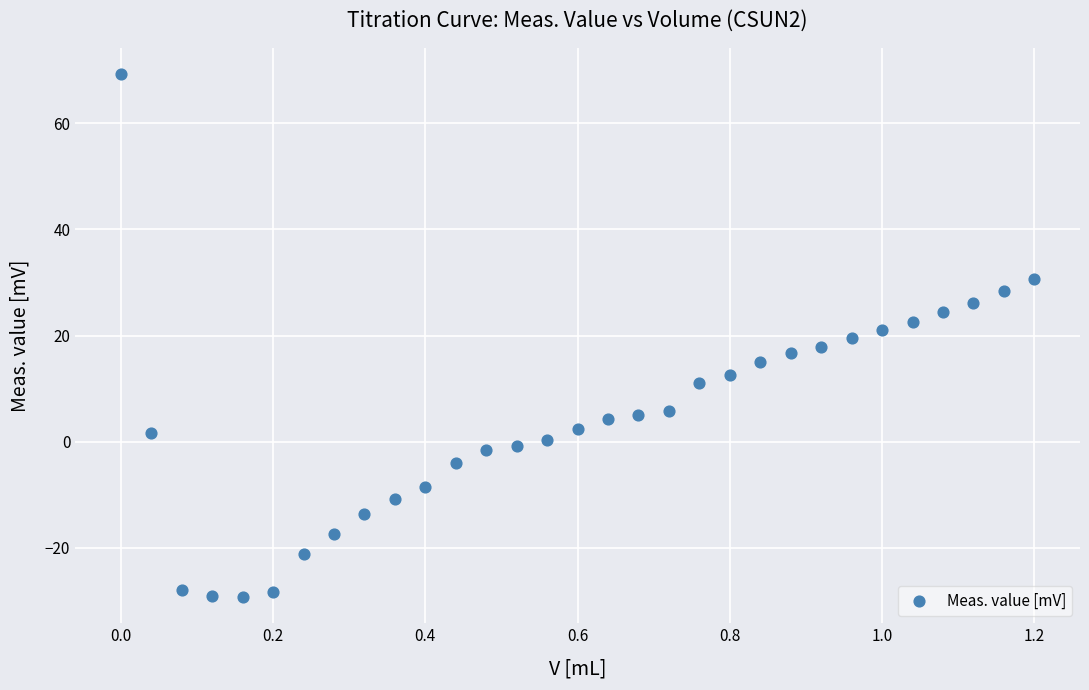

What is the range of X values (max minus min)?

1.2